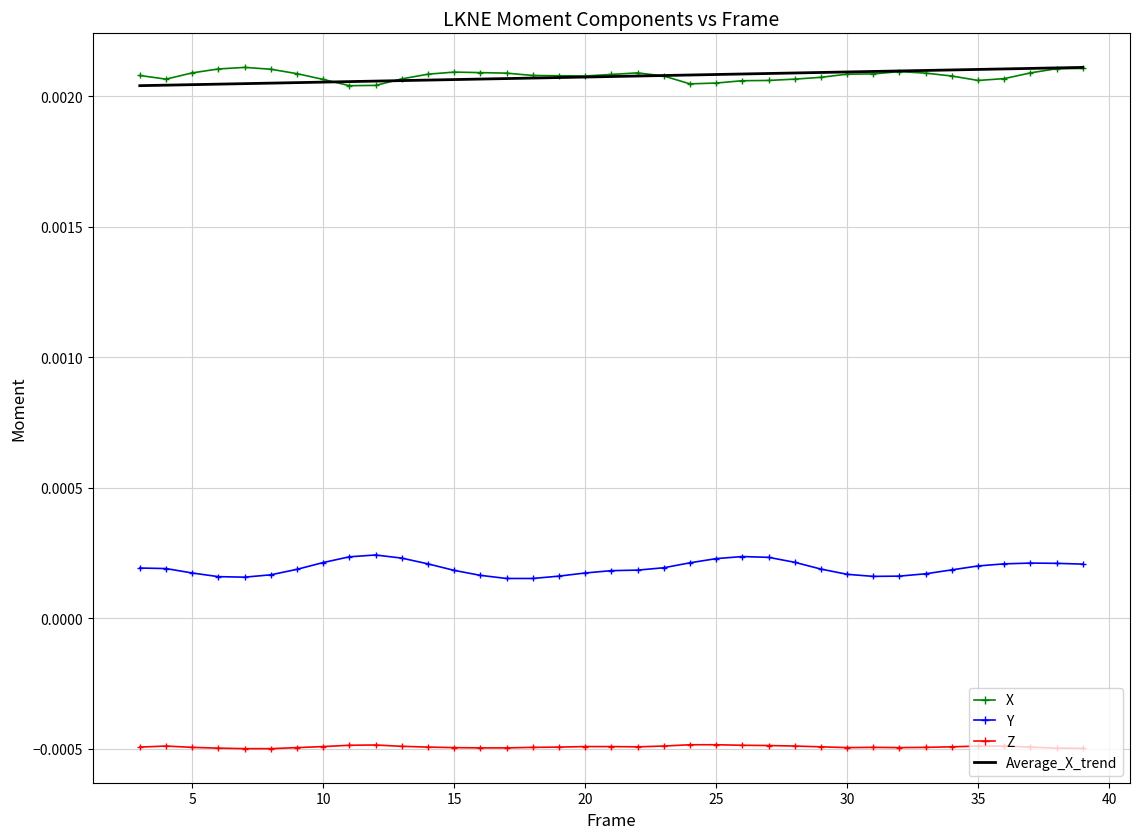

How many categories are shown in the chart?

37